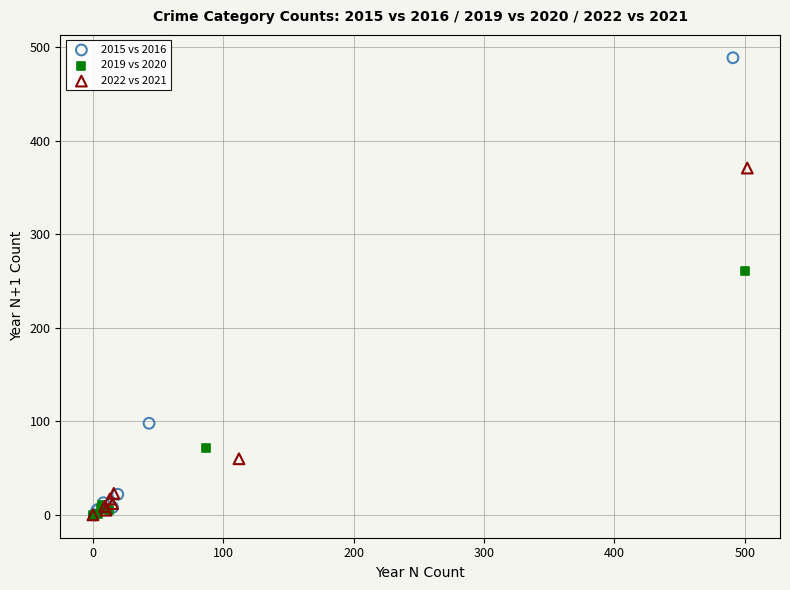

Which series has the largest Y range (max minus min)?

2015 vs 2016